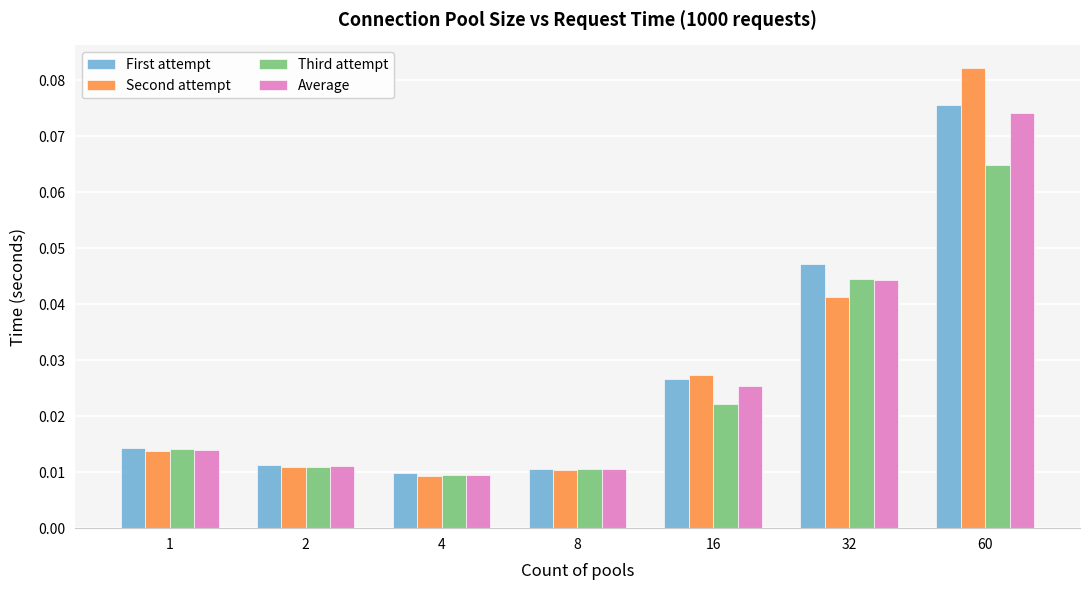

Which series has the largest range (max minus min)?

Second attempt